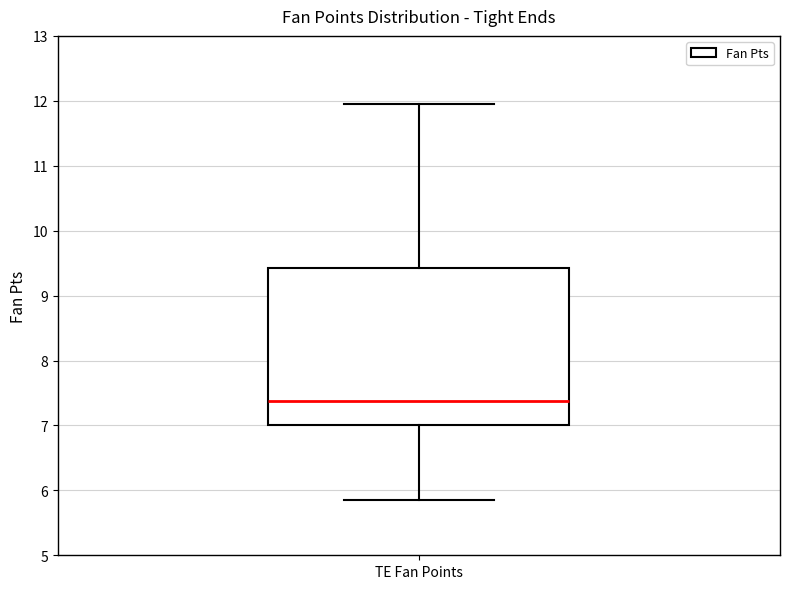

Read this box plot against the y-axis: the position of the median line, the range covered by the box, and the ends of both whiskers. The values are not printed on the chart, so give them approximately, as read against the axis.

median 7.4, box 7.0 to 9.4, whiskers 5.9 to 12.0